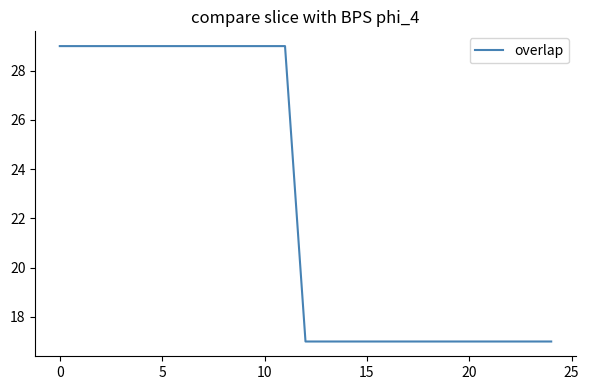

What is the greatest value displayed?

29